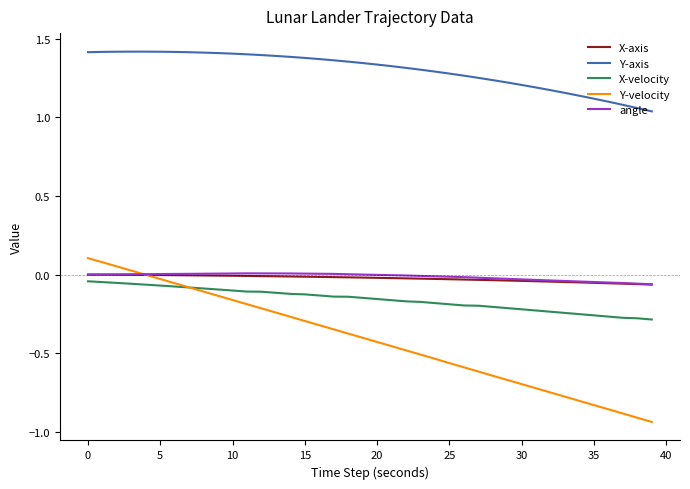

What are all the series names shown in the legend?

X-axis, Y-axis, X-velocity, Y-velocity, angle